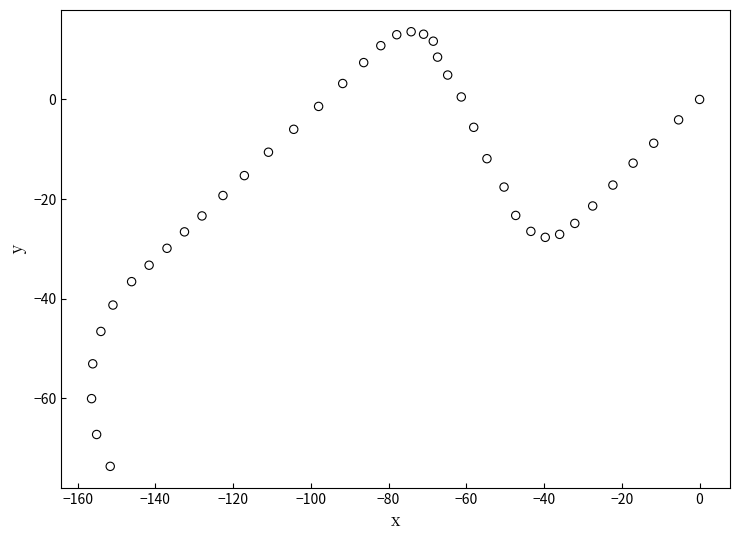

What is the range of X values (max minus min)?

156.4